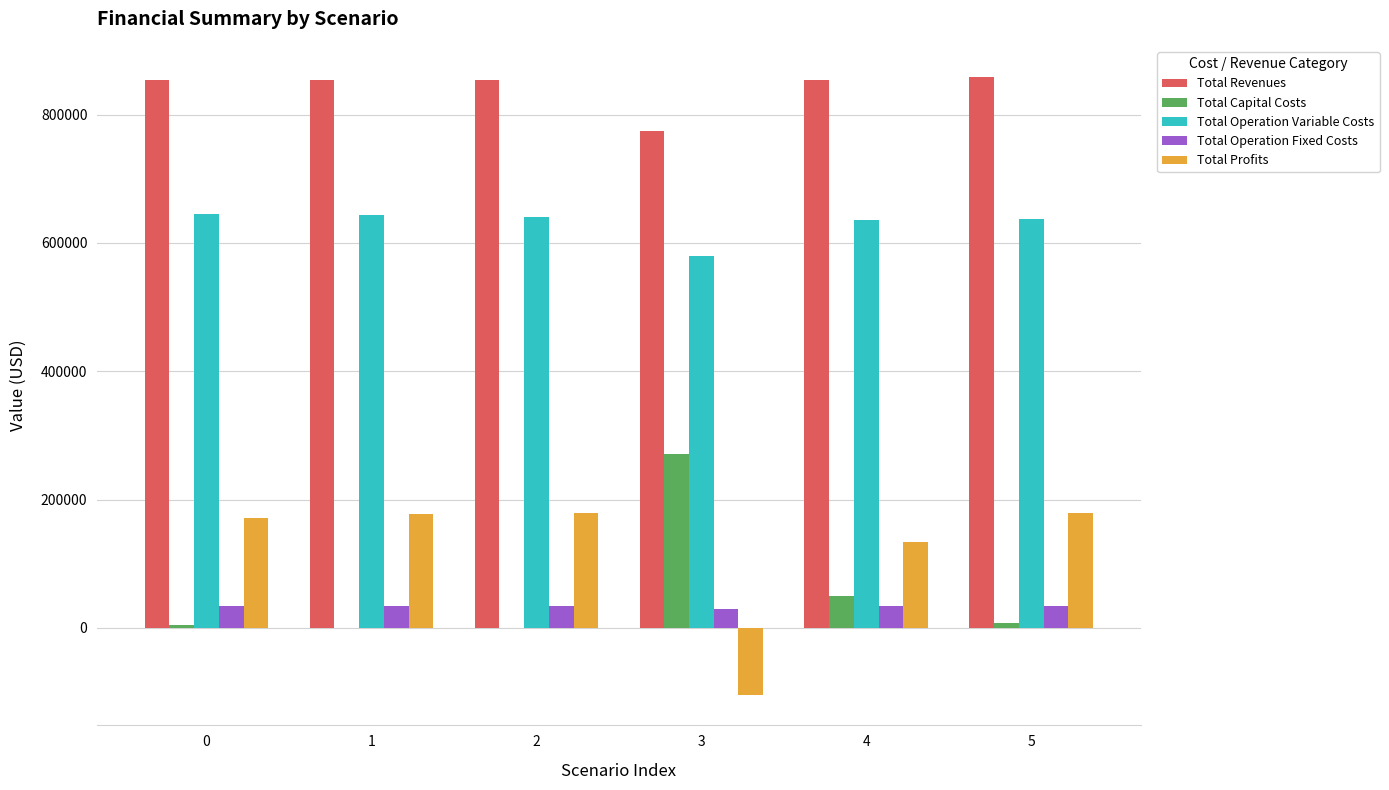

What is the average value of the Total Capital Costs series?

55333.3